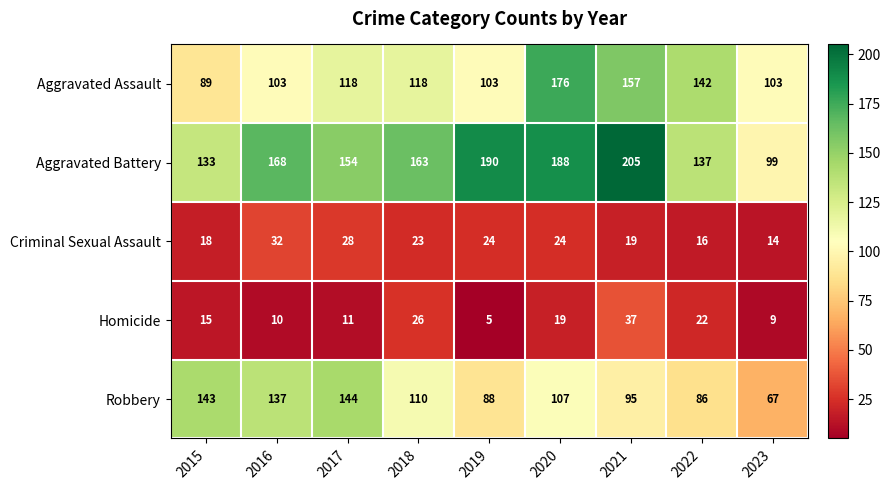

What is the highest value of the Aggravated Assault series?

176